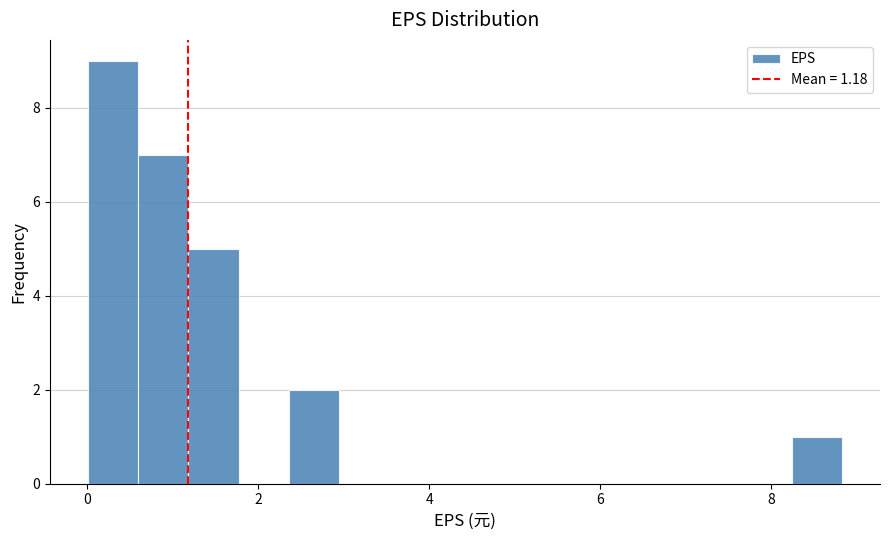

Around what value on the x-axis is the tallest bar? Give the approximate position of its centre, as read against the axis.

0.4